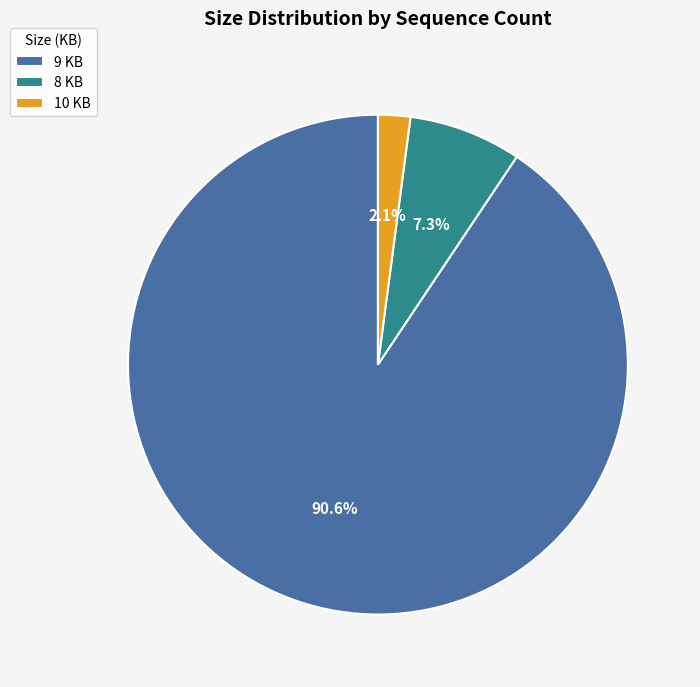

How many slices are in this pie chart?

3